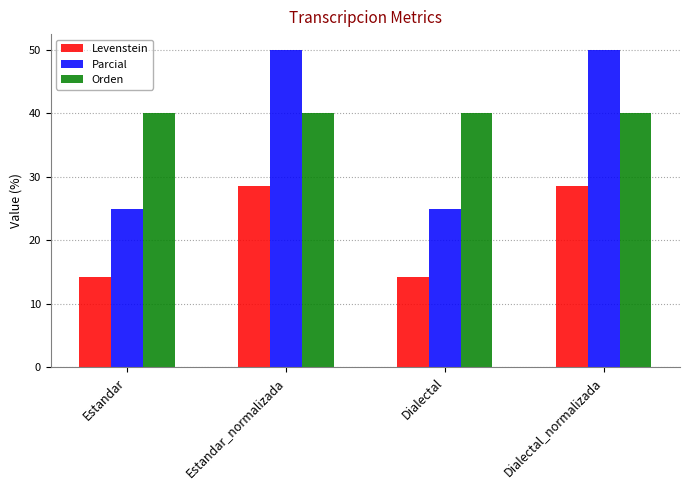

What is the approximate value of Orden at Dialectal?

40.0